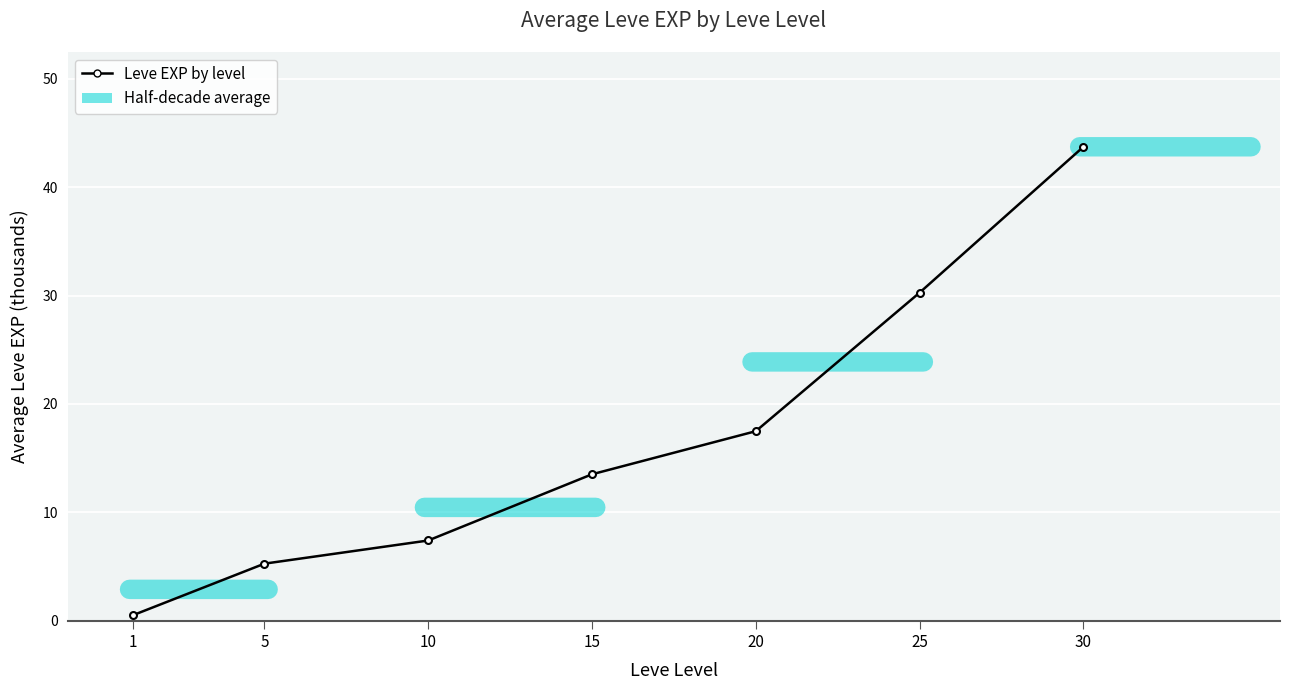

At which category does the chart reach its minimum across all series?

1